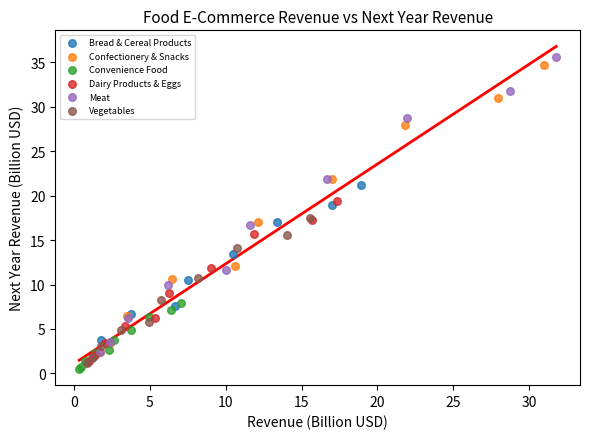

Which series has the widest spread of Y values?

Meat